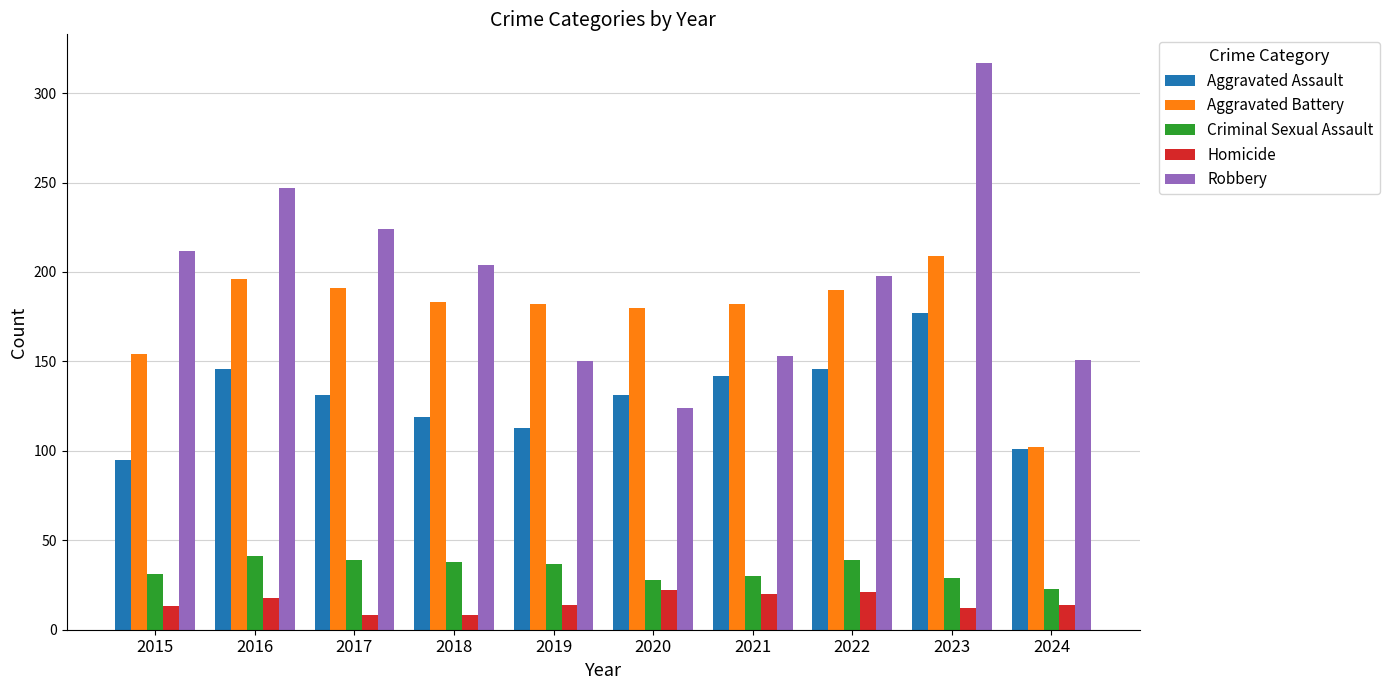

Which series has the largest total across all categories?

Robbery